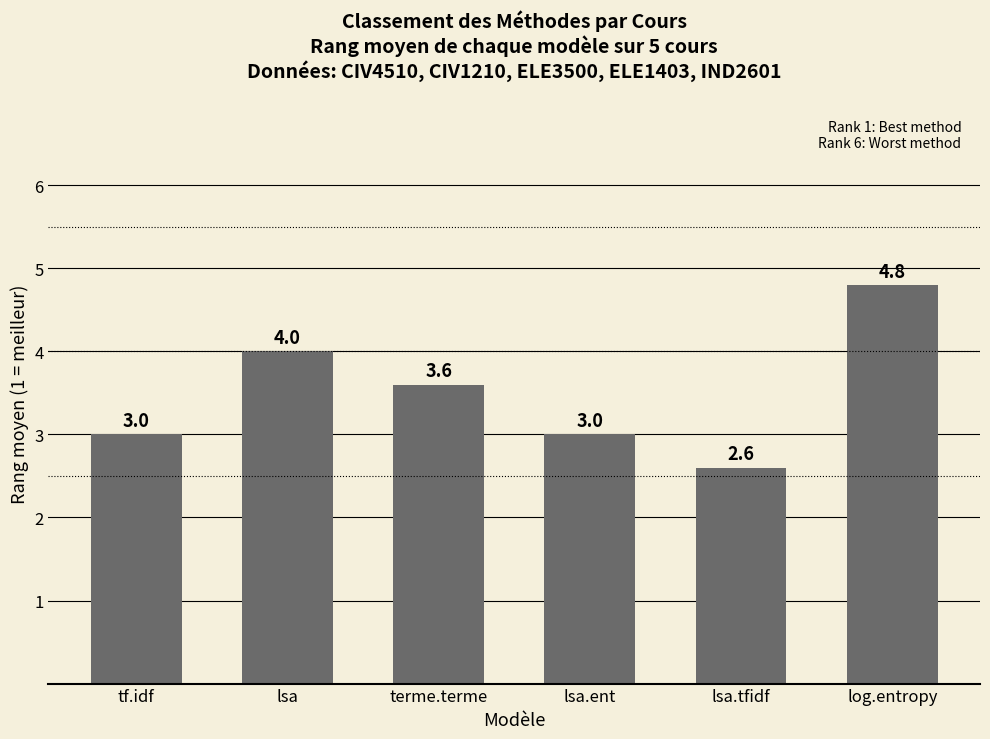

What is the greatest value displayed?

4.8